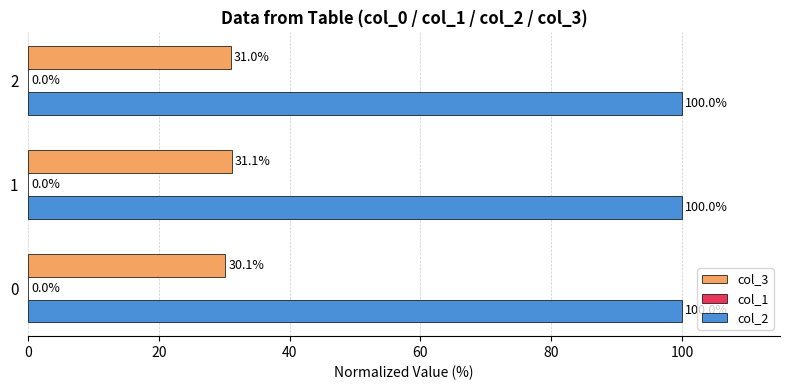

What is the sum of the col_2 values at 0 and 1?

200.0